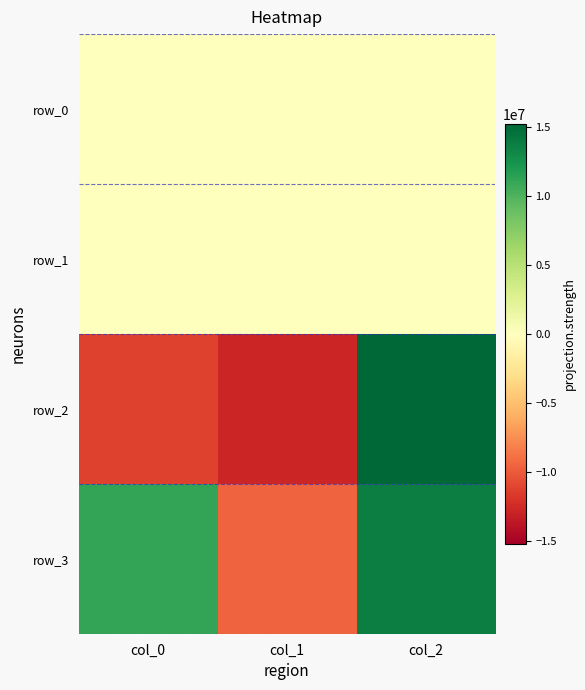

Which category has the lowest value in the row_2 series?

col_1